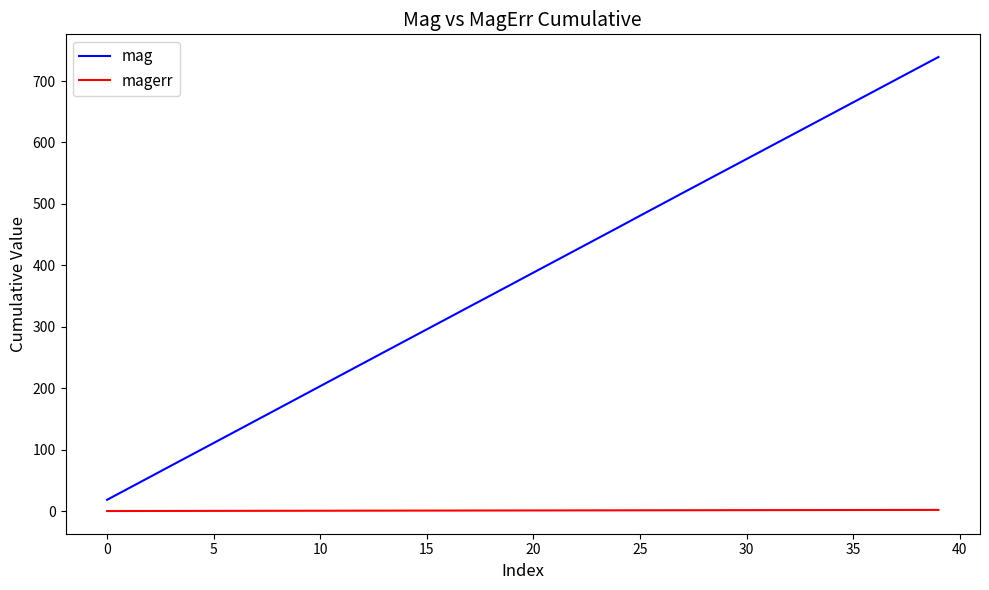

Rank the series by their average value, from highest to lowest.

mag, magerr